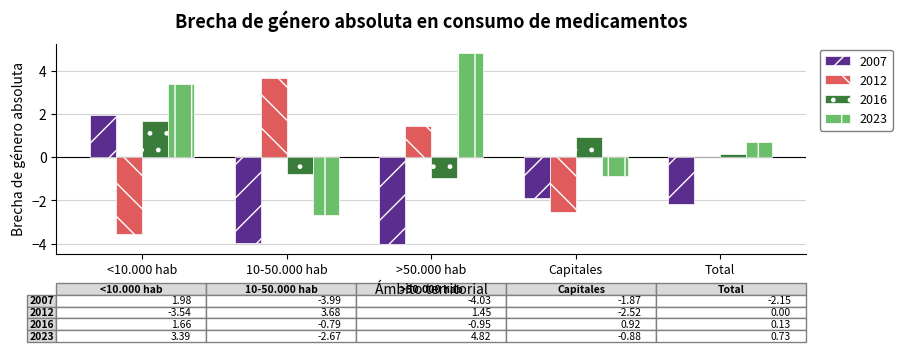

How many groups of bars are there?

5